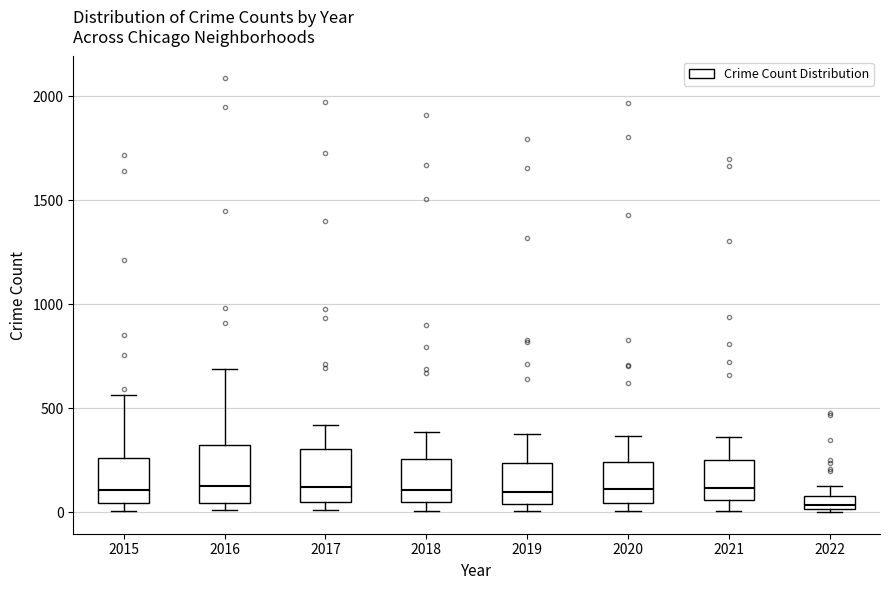

Where does the upper whisker of the box at x = 2016 end on the y-axis? The values are not printed on the chart, so give them approximately, as read against the axis.

700